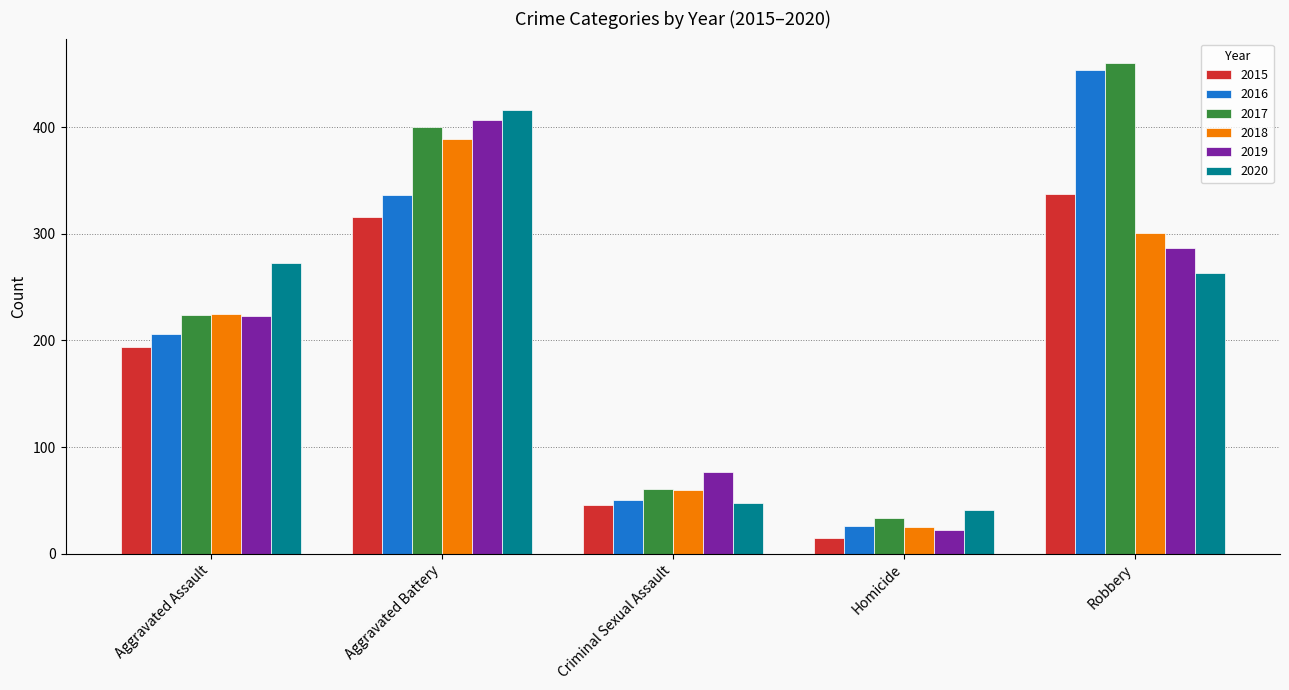

What is the difference between the highest and lowest values at Criminal Sexual Assault?

31